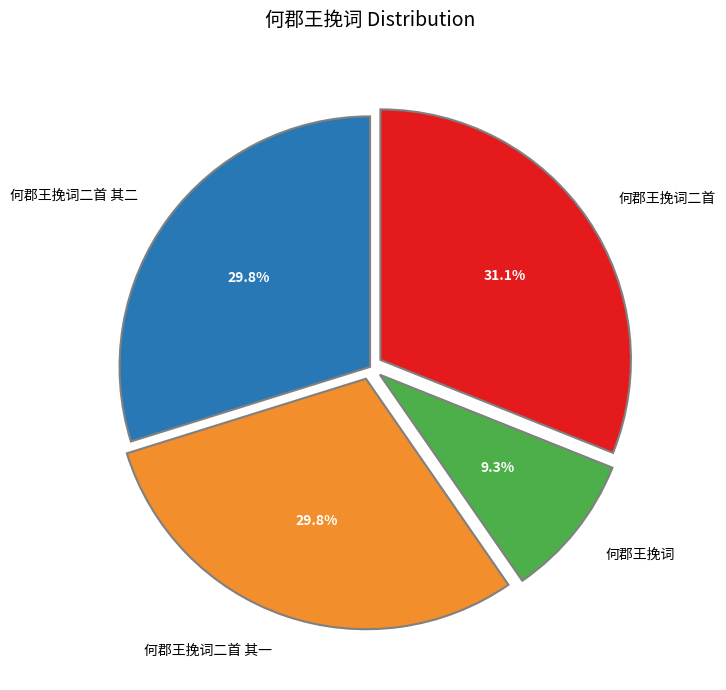

Which slice is the largest?

何郡王挽词二首